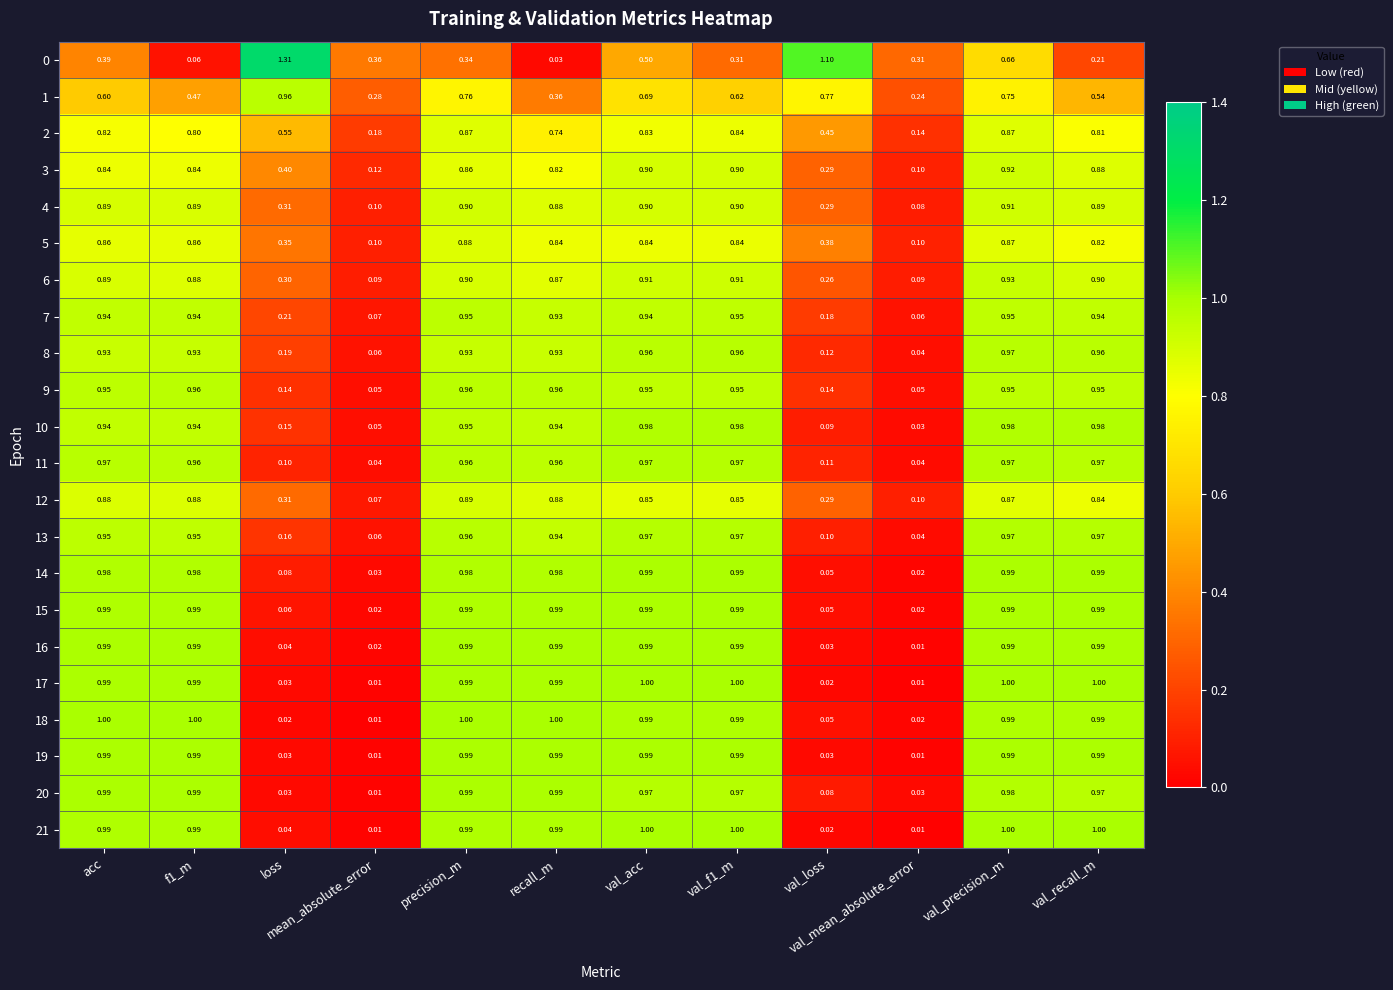

What is the total value across all series at precision_m?

20.0